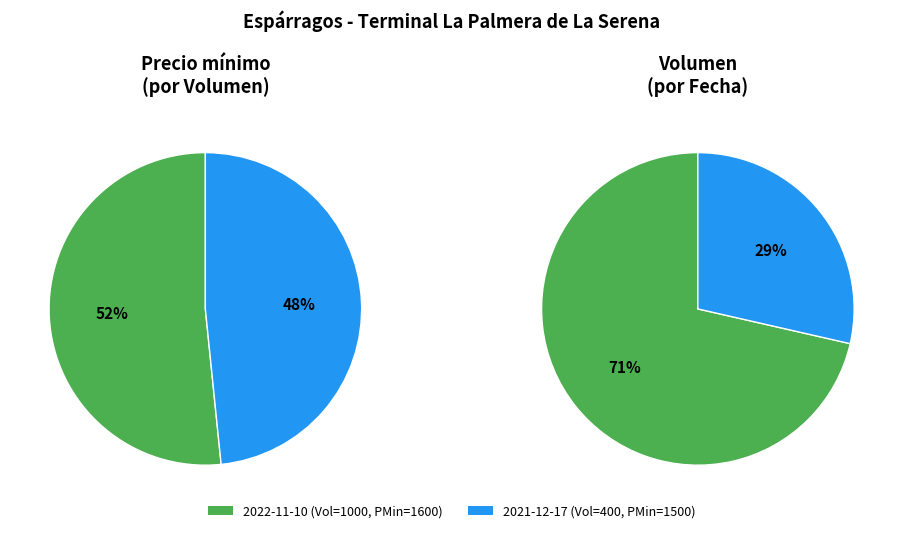

To the nearest percent, what portion does Volumen 1000 (2022-11-10) represent?

71%